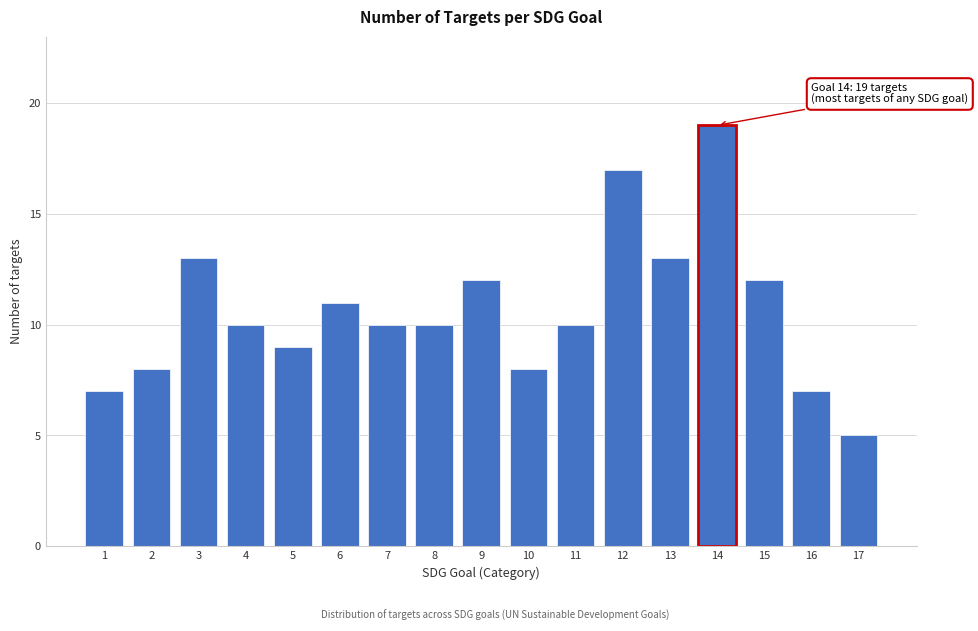

Reading left to right, extract all data points from this chart.

1=7	2=8	3=13	4=10	5=9	6=11	7=10	8=10	9=12	10=8	11=10	12=17	13=13	14=19	15=12	16=7	17=5